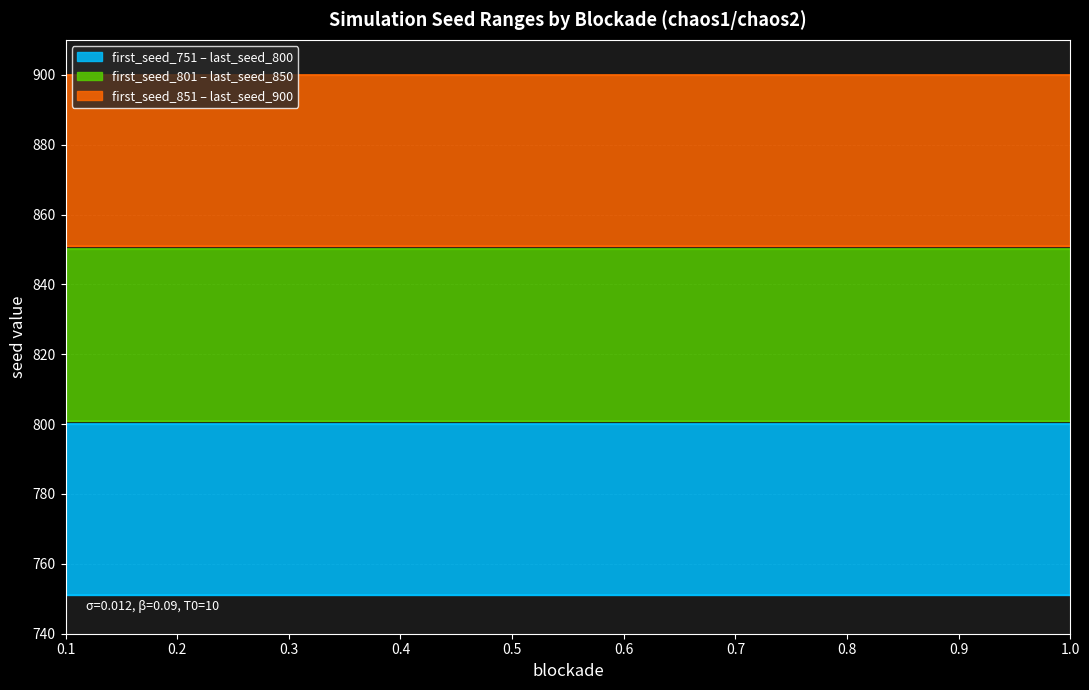

Reading right to left, transcribe all the data shown in this chart.

first_seed_751: 1.0=751	0.9=751	0.8=751	0.7=751	0.6=751	0.5=751	0.4=751	0.3=751	0.2=751	0.1=751
last_seed_800: 1.0=800	0.9=800	0.8=800	0.7=800	0.6=800	0.5=800	0.4=800	0.3=800	0.2=800	0.1=800
first_seed_801: 1.0=801	0.9=801	0.8=801	0.7=801	0.6=801	0.5=801	0.4=801	0.3=801	0.2=801	0.1=801
last_seed_850: 1.0=850	0.9=850	0.8=850	0.7=850	0.6=850	0.5=850	0.4=850	0.3=850	0.2=850	0.1=850
first_seed_851: 1.0=851	0.9=851	0.8=851	0.7=851	0.6=851	0.5=851	0.4=851	0.3=851	0.2=851	0.1=851
last_seed_900: 1.0=900	0.9=900	0.8=900	0.7=900	0.6=900	0.5=900	0.4=900	0.3=900	0.2=900	0.1=900